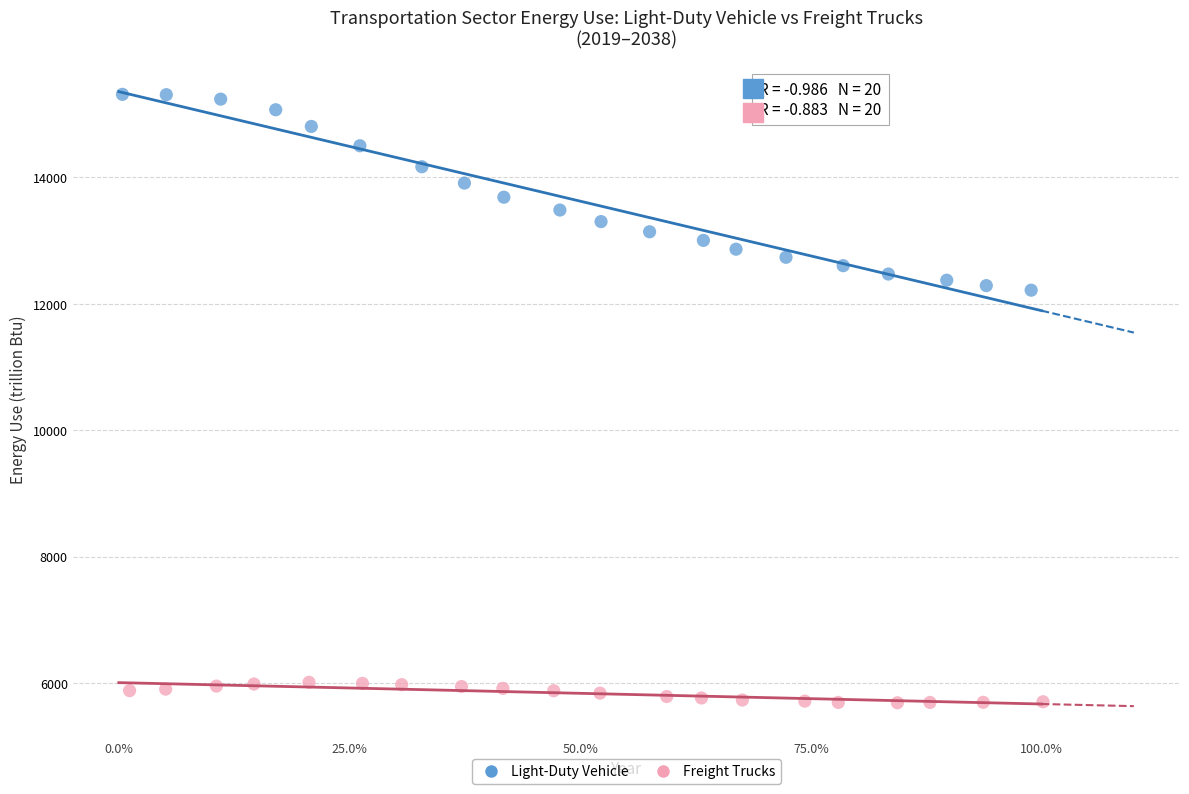

Which series has the largest Y range (max minus min)?

Light-Duty Vehicle